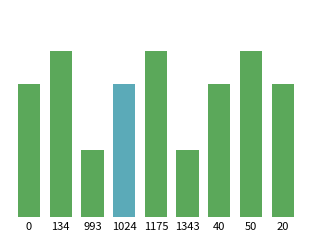

Where does the data first go above 40?

134